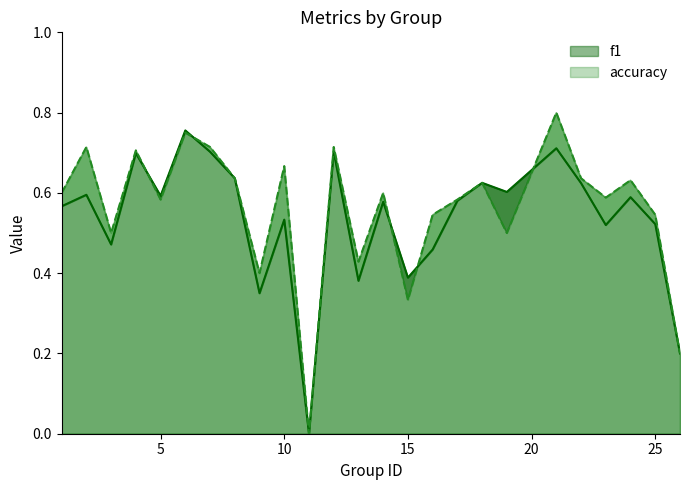

Rank the categories by f1 value from lowest to highest.

11, 26, 9, 13, 15, 16, 3, 23, 25, 10, 1, 14, 17, 24, 5, 2, 19, 22, 18, 8, 4, 7, 12, 21, 6